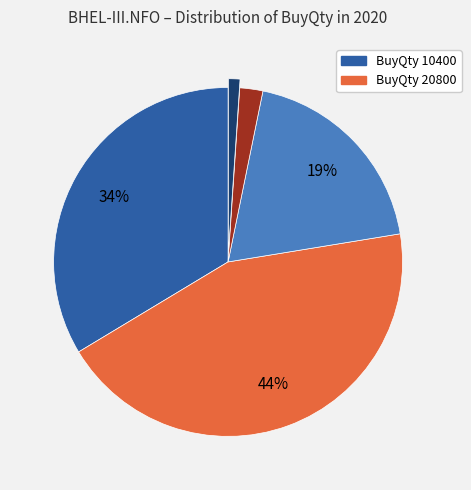

Is there any slice that represents more than half of the pie?

No